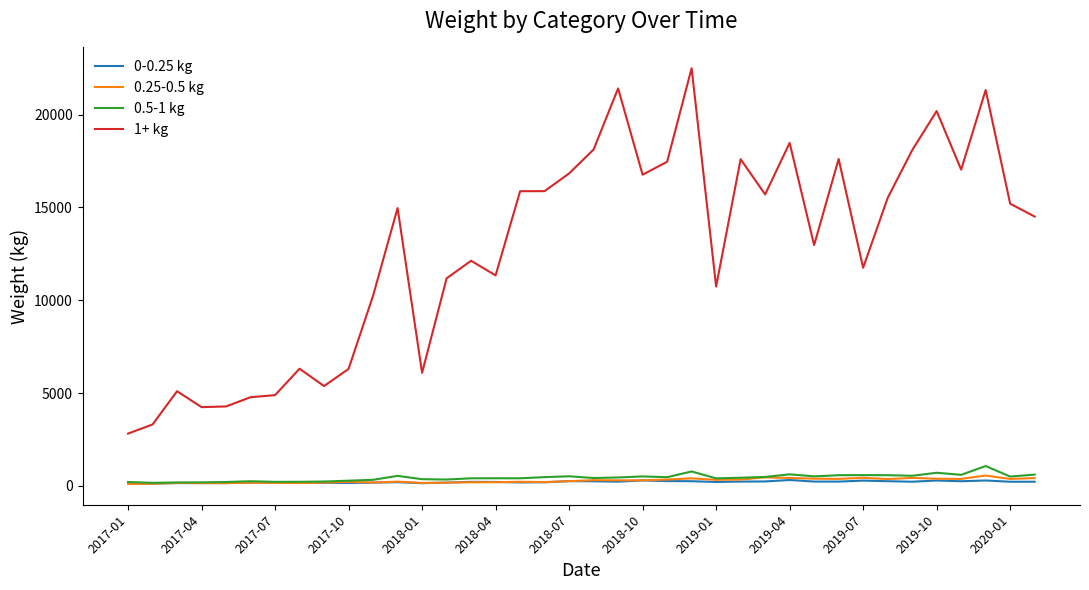

True or false: 0-0.25 kg and 1+ kg cross at least once.

False